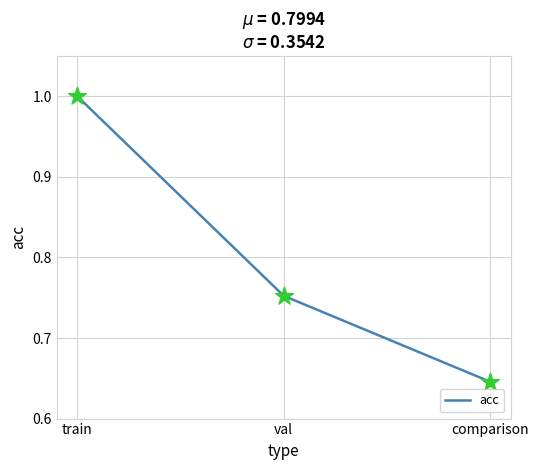

What is the change in value from train to comparison?

-0.4